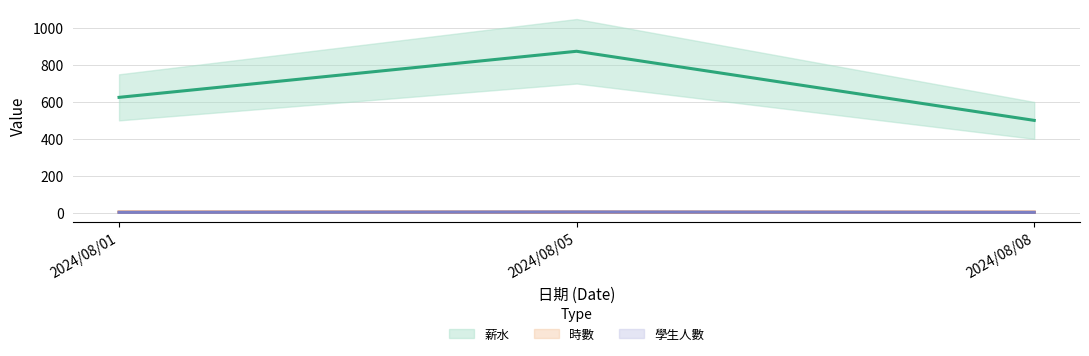

Which series has the largest total across all categories?

薪水 (line)